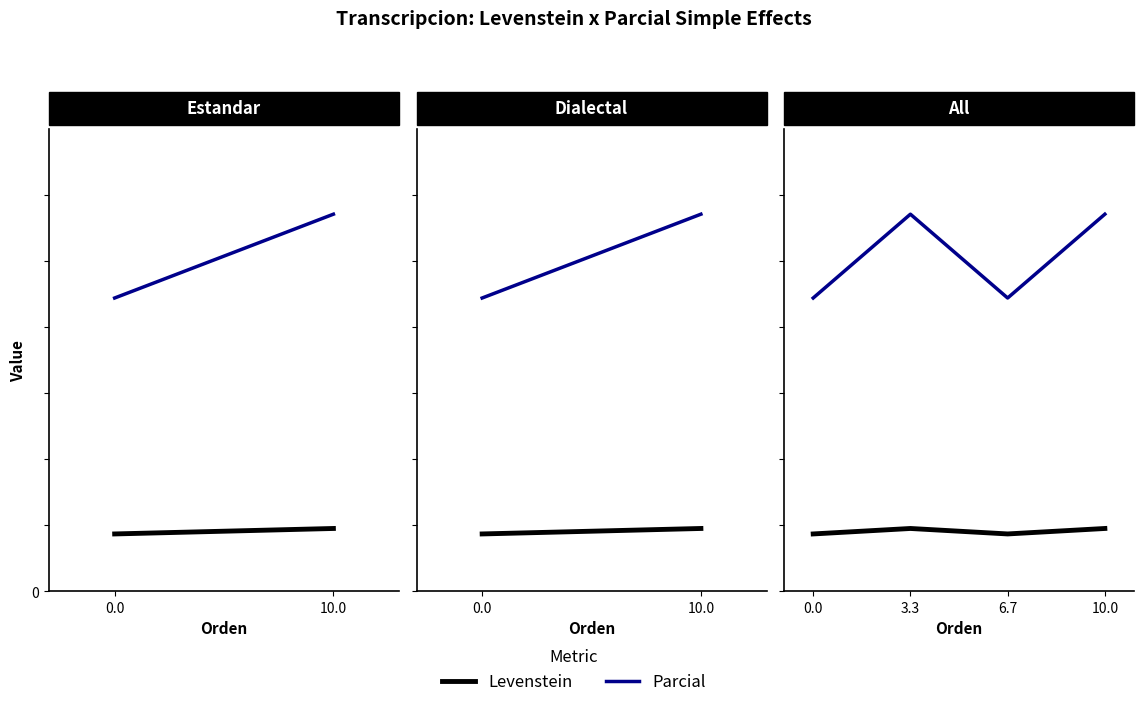

Does the chart have visible grid lines?

No